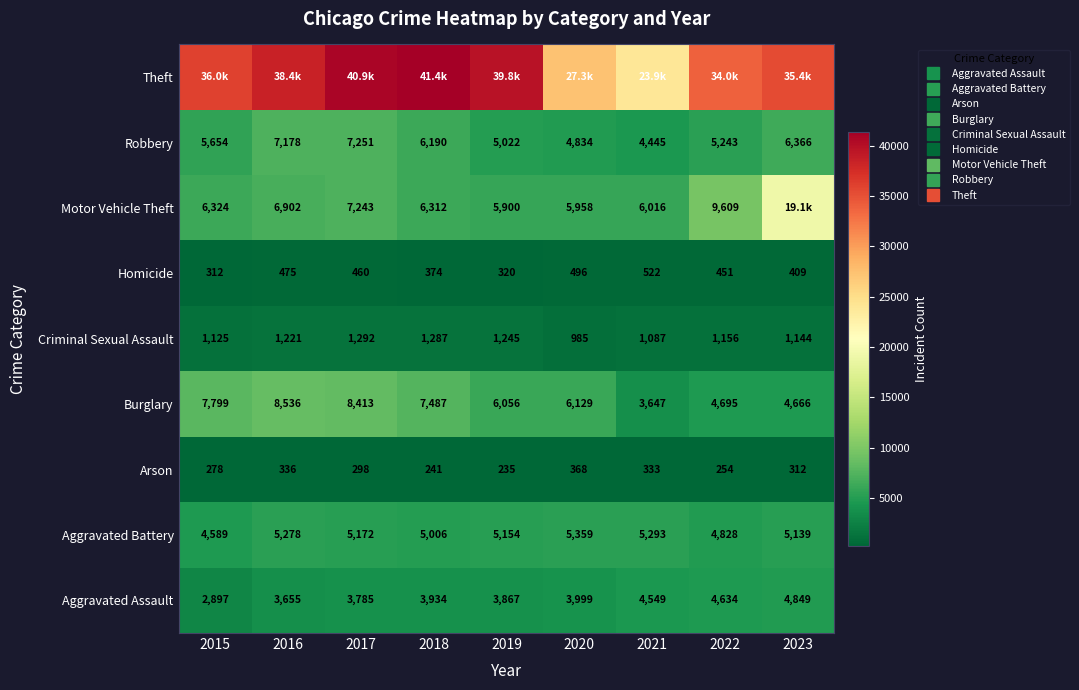

What value does the Theft series have at 2023, to the nearest 100?

35400